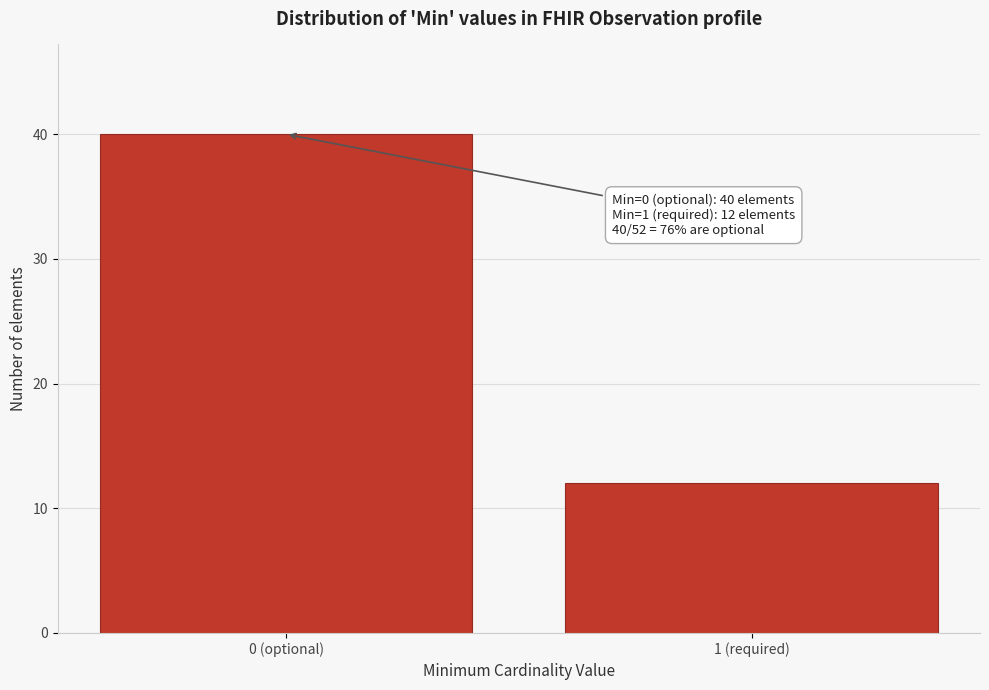

Reading left to right, list all the values displayed in this chart.

0 (optional)=40	1 (required)=12